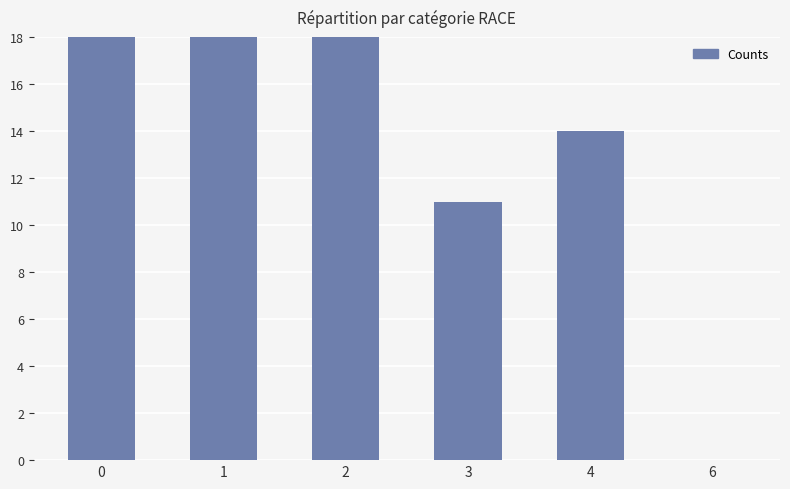

How many data points are less than 23?

3